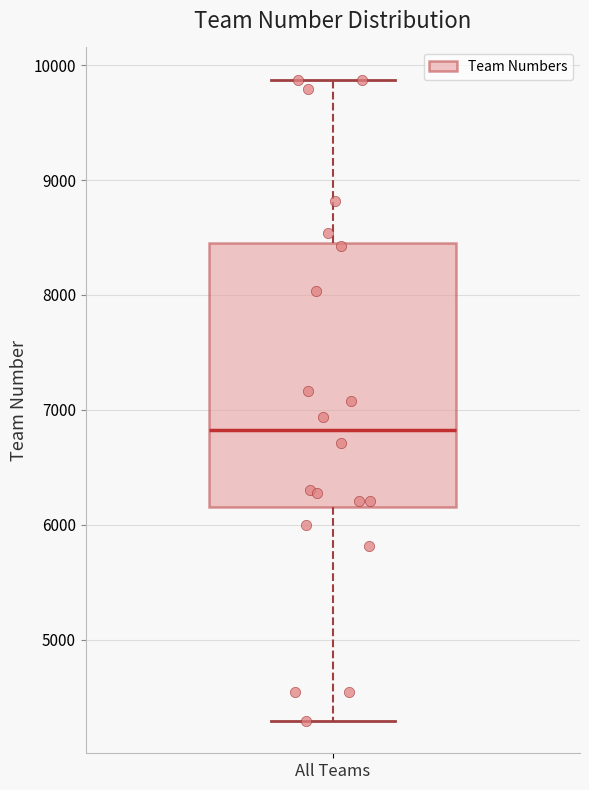

Transcribe this box plot: give where the median line is, the range the box spans, and where the two whiskers end, as read against the y-axis. The values are not printed on the chart, so give them approximately, as read against the axis.

median 6800, box 6200 to 8500, whiskers 4300 to 9900